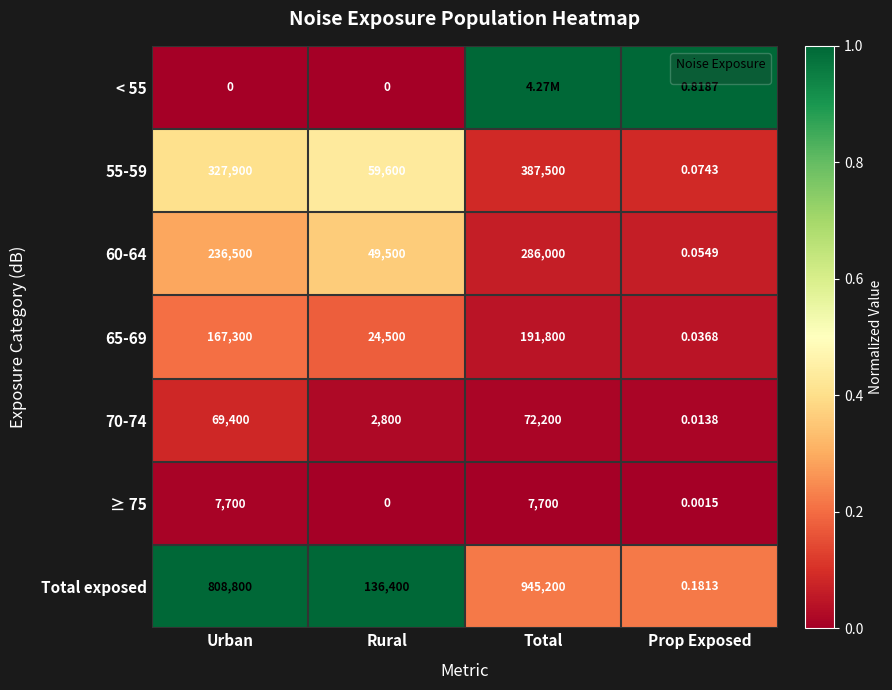

At which label does 60-64 reach its minimum?

Prop Exposed